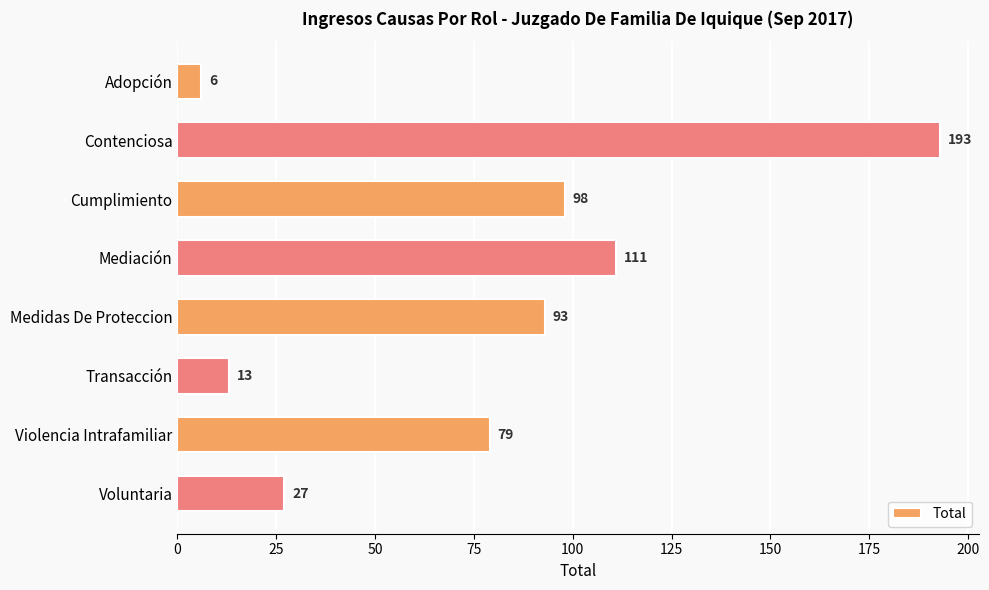

Rank the categories by value from lowest to highest.

Adopción, Transacción, Voluntaria, Violencia Intrafamiliar, Medidas De Proteccion, Cumplimiento, Mediación, Contenciosa